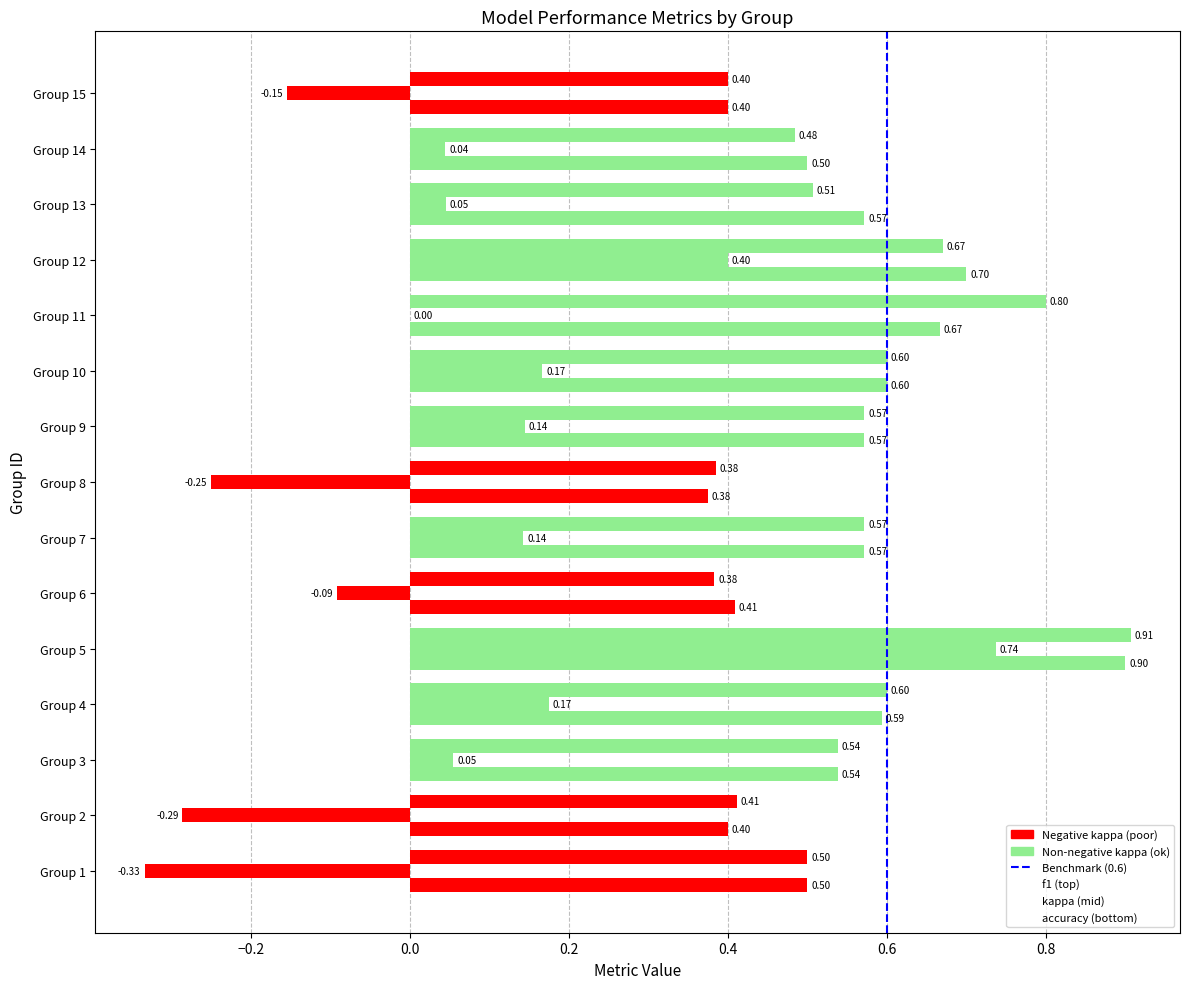

How many categories are shown in the chart?

15